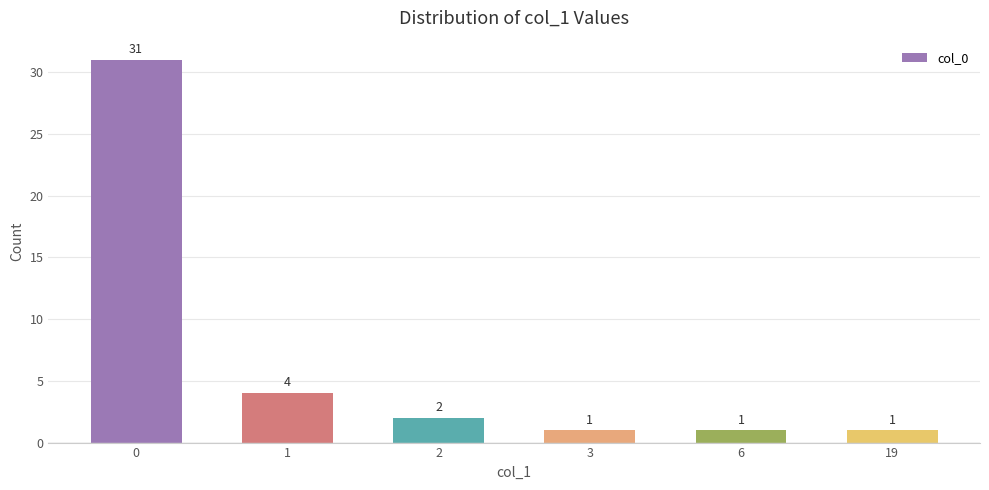

The value at 0 is 31. True or false?

True